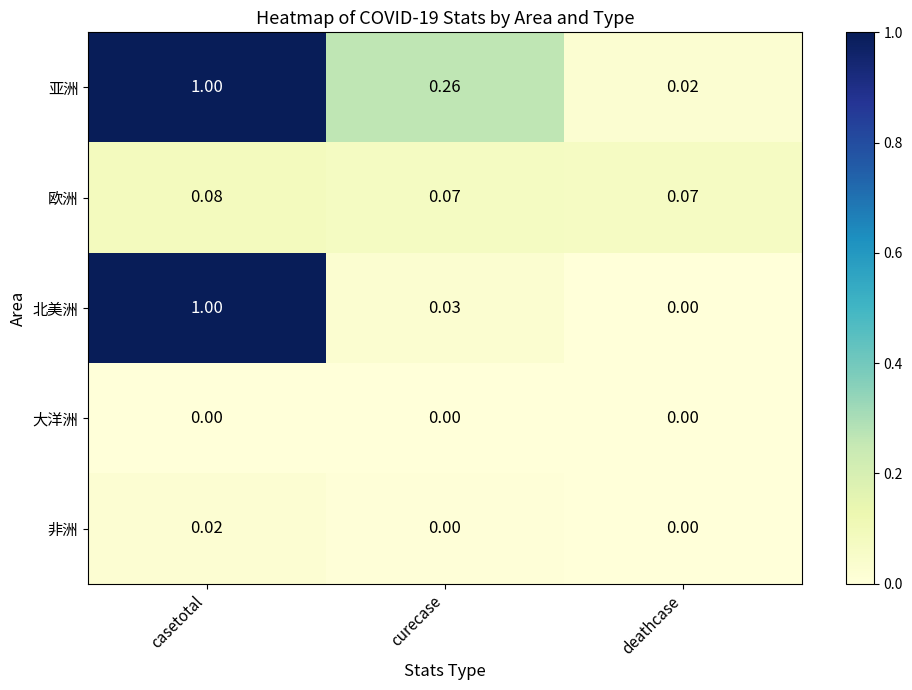

At which category is the sum across all series the highest?

casetotal